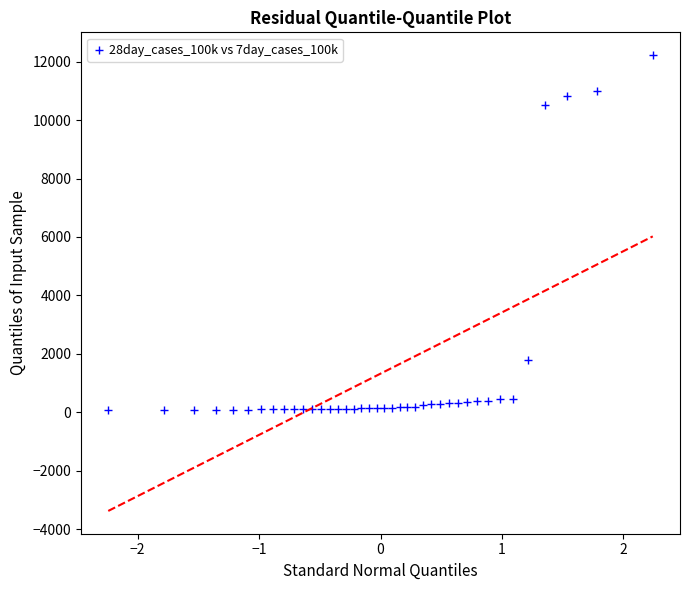

What is the range of X values (max minus min)?

4.5